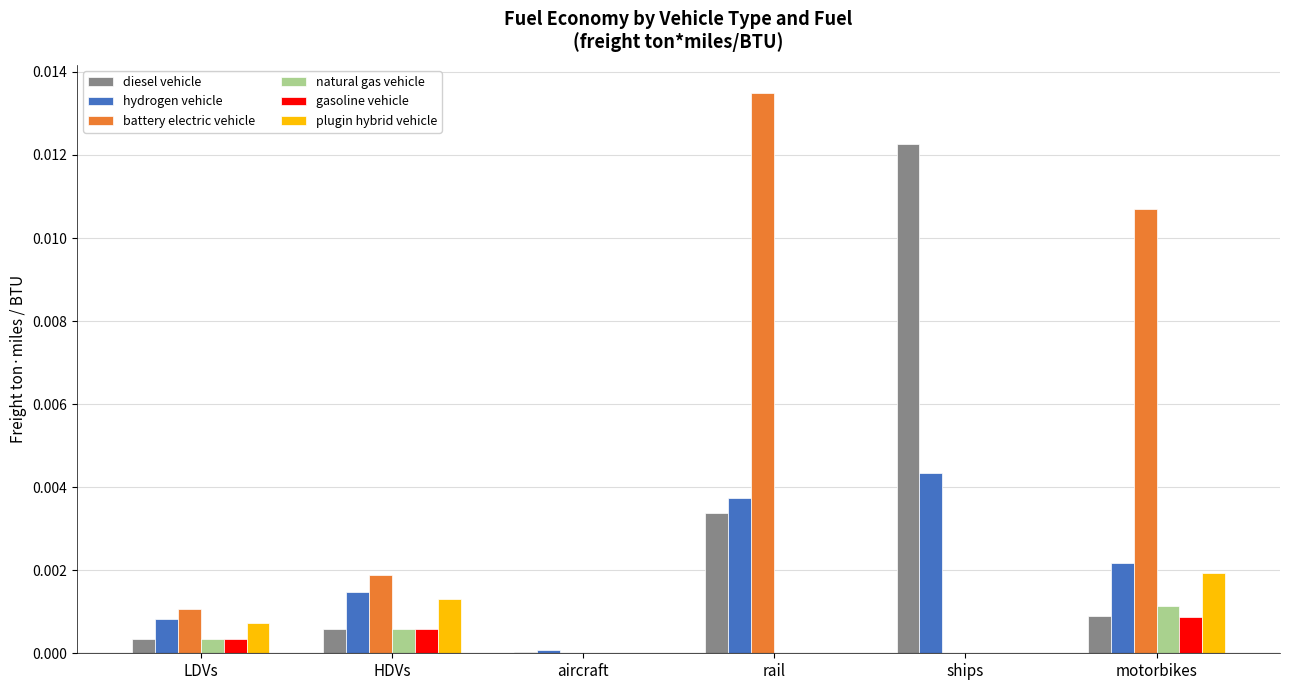

What are all the series names shown in the legend?

diesel vehicle, hydrogen vehicle, battery electric vehicle, natural gas vehicle, gasoline vehicle, plugin hybrid vehicle